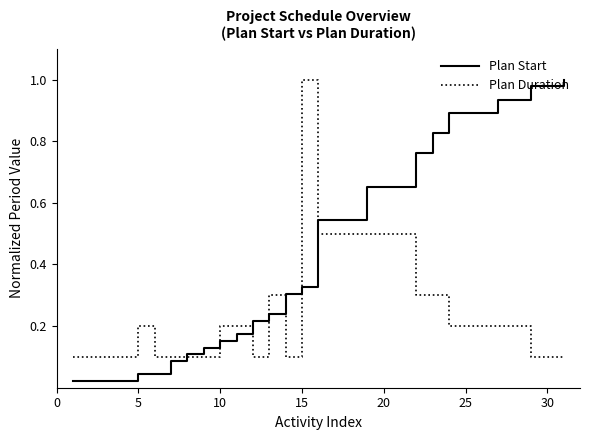

Is this an area chart (filled region under the line)?

No